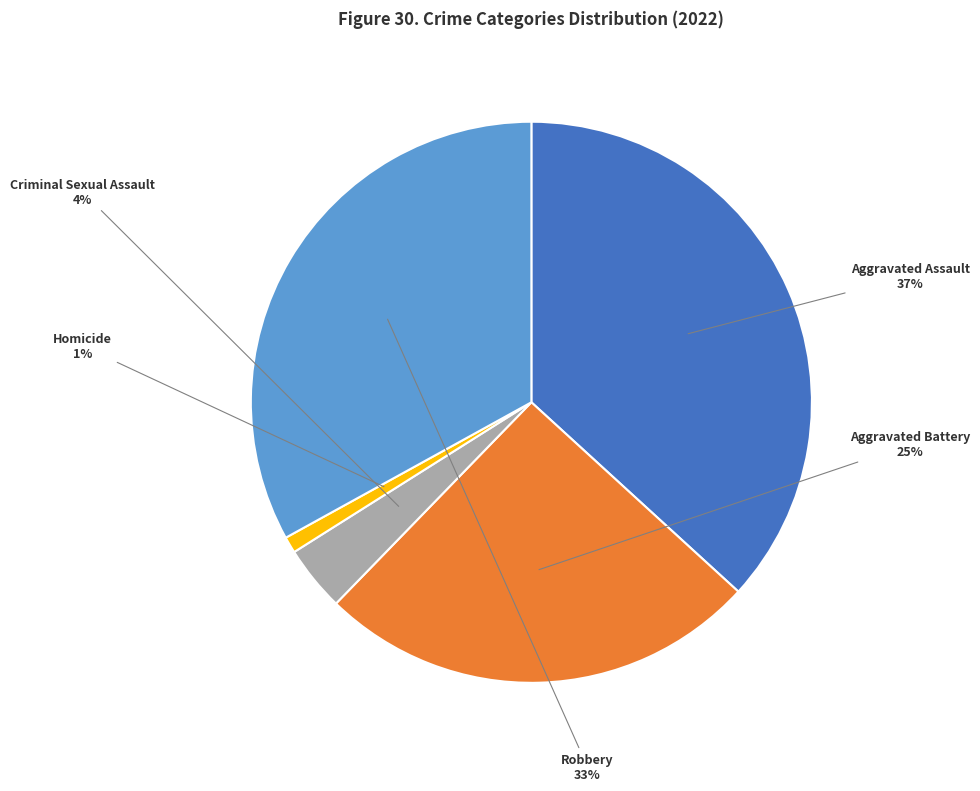

Is Aggravated Battery the majority of the pie?

No